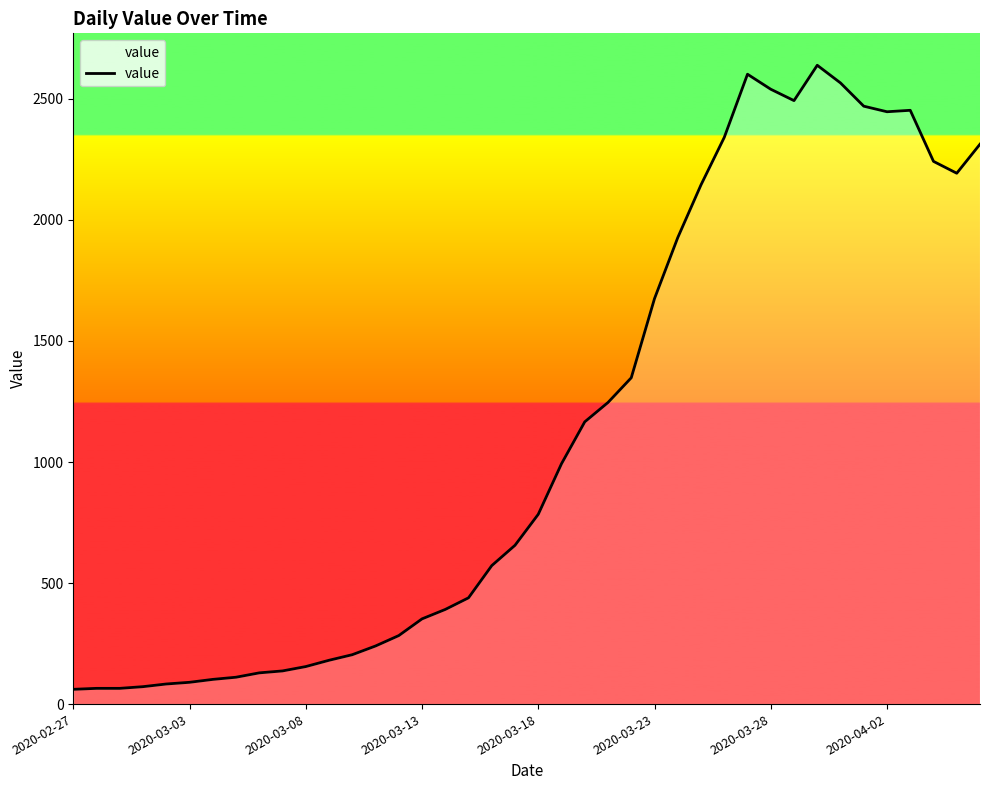

What is the maximum value shown in the chart?

2639